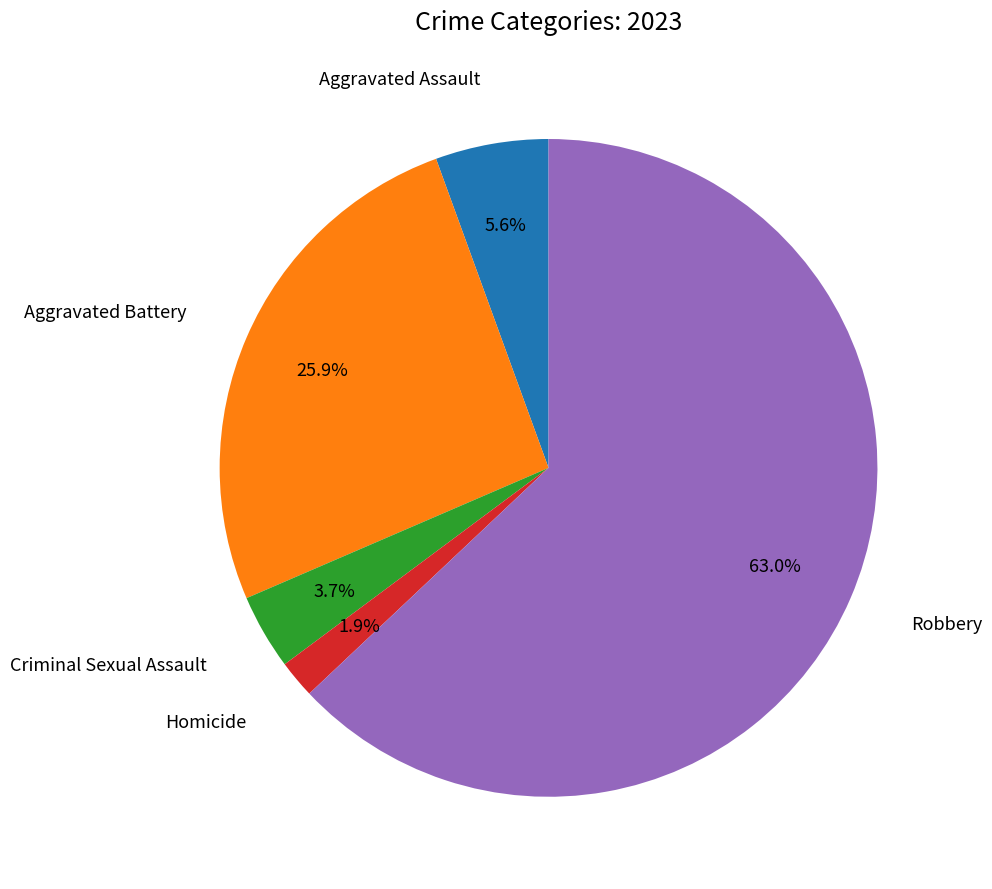

Is there any slice that represents more than half of the pie?

Yes